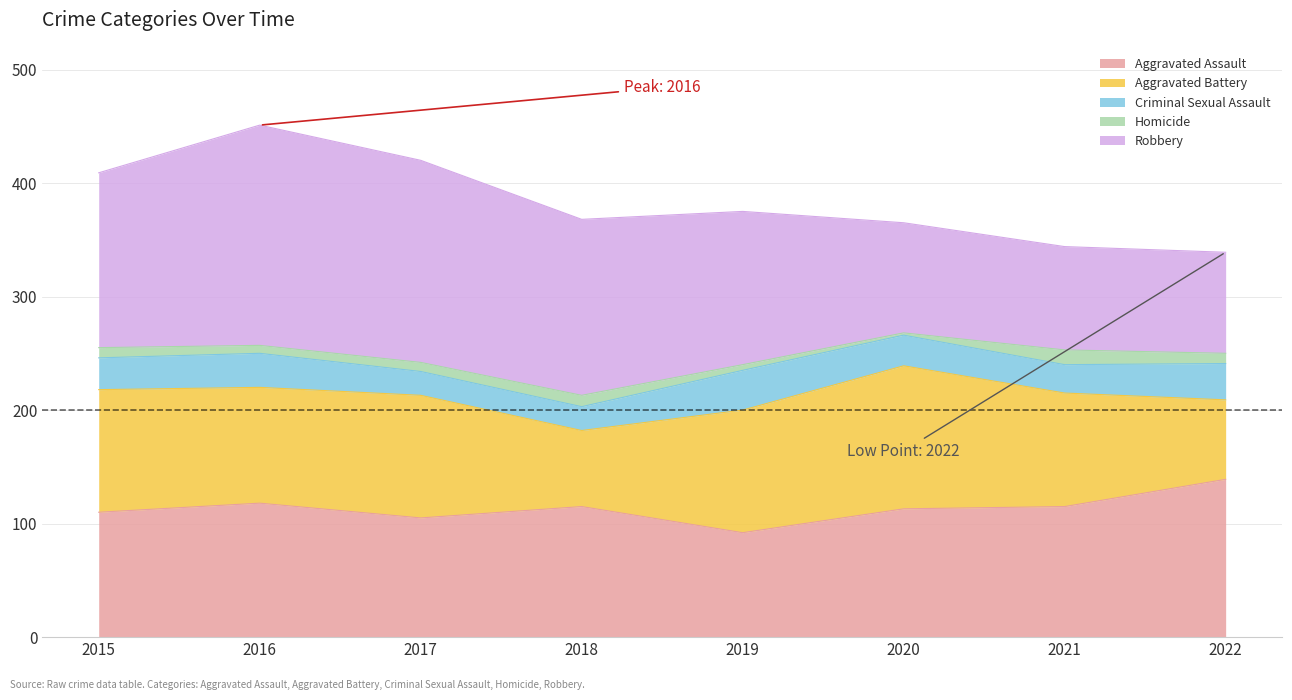

The value of Aggravated Battery at 2018 is 26. True or false?

False